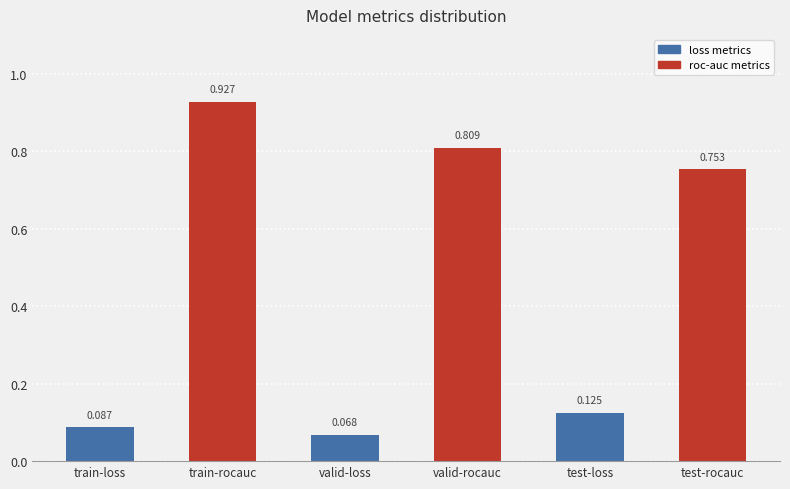

What is the label of the 1st bar from the right?

test-rocauc